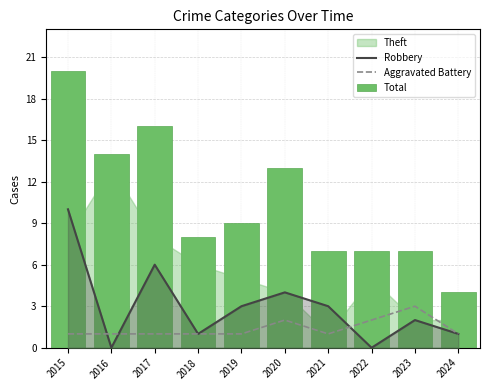

What is the difference between the maximum and second lowest values in the Robbery series?

10